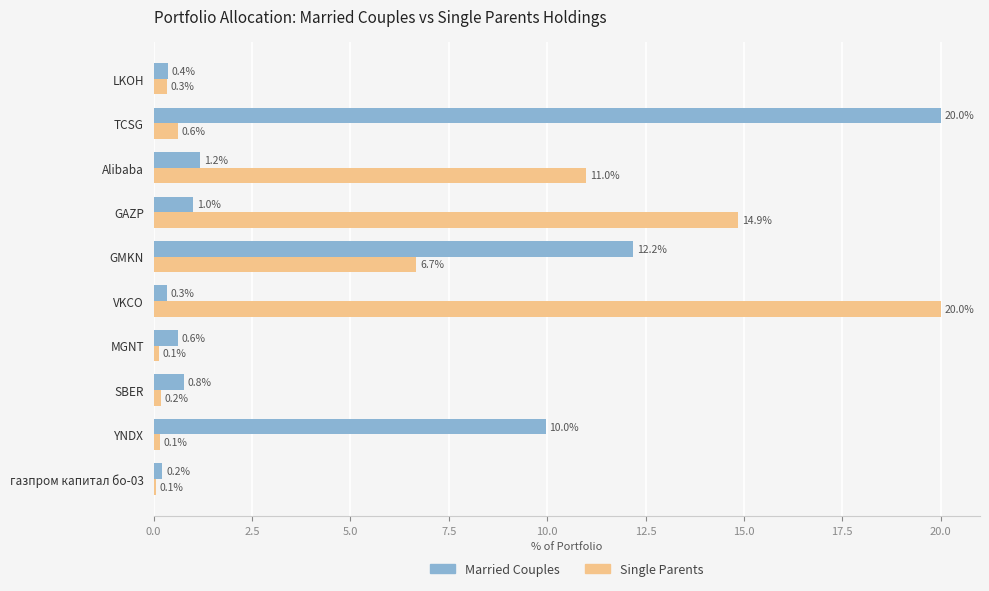

Is the value of Single Parents at TCSG greater than the value of Married Couples at SBER?

No